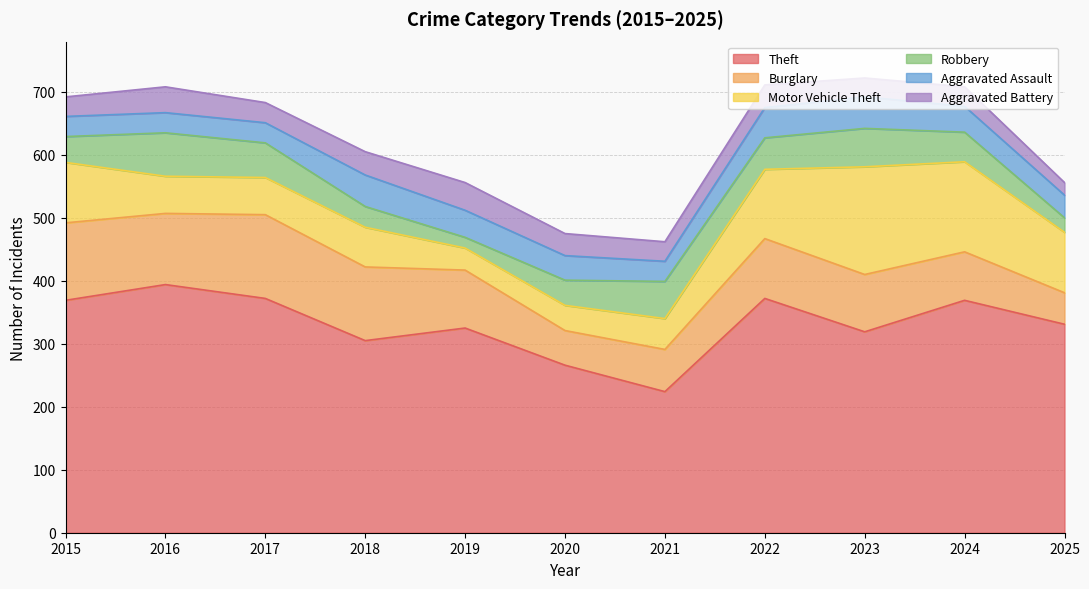

Rank the series at 2022 from highest to lowest value.

Theft, Motor Vehicle Theft, Burglary, Robbery, Aggravated Assault, Aggravated Battery